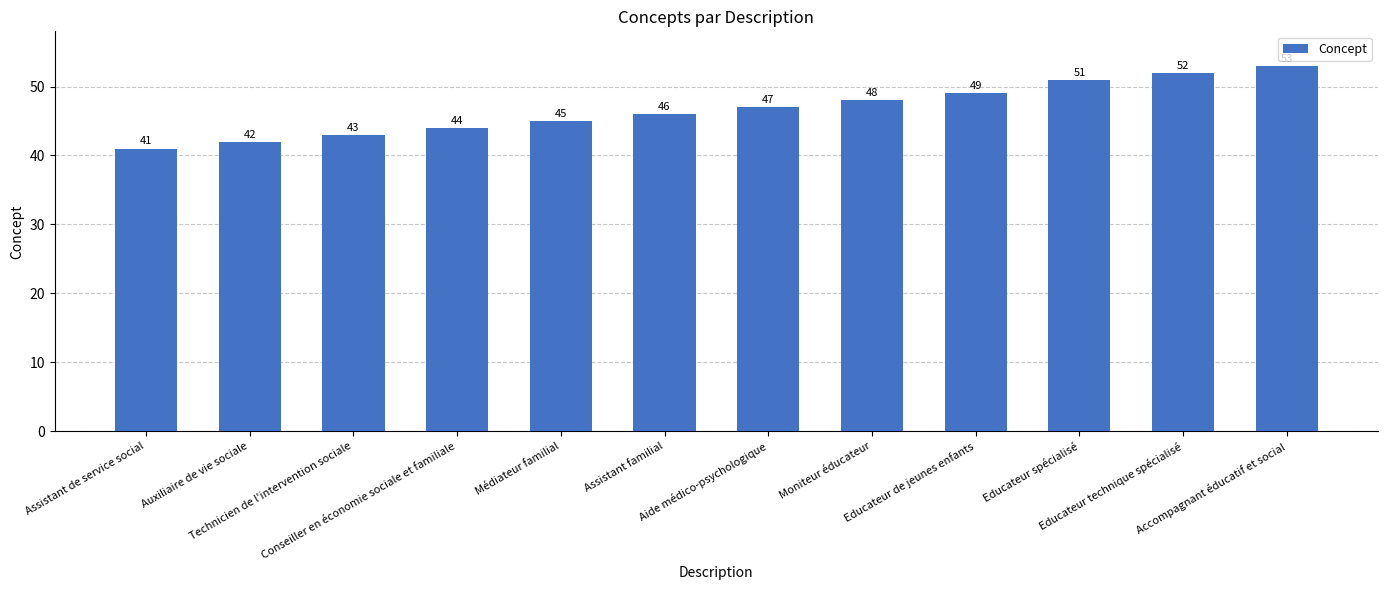

How many categories are shown in the chart?

12